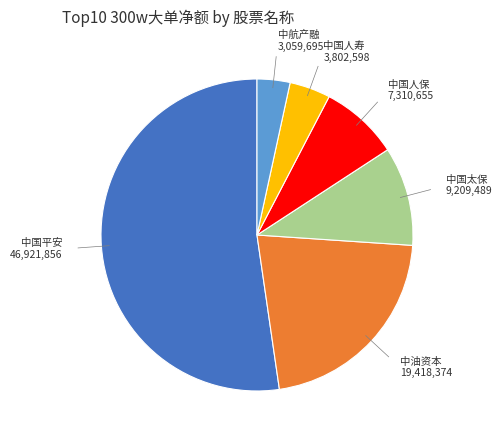

Is there any slice that represents more than half of the pie?

Yes